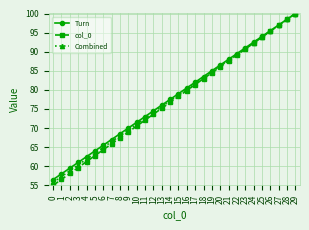

Reading left to right, extract all data points from this chart.

Turn: 0=56.5	1=58.0	2=59.5	3=61.0	4=62.5	5=64.0	6=65.5	7=67.0	8=68.5	9=70.0	10=71.5	11=73.0	12=74.5	13=76.0	14=77.5	15=79.0	16=80.5	17=82.0	18=83.5	19=85.0	20=86.5	21=88.0	22=89.5	23=91.0	24=92.5	25=94.0	26=95.5	27=97.0	28=98.5	29=100.0
col_0: 0=55.0	1=56.6	2=58.1	3=59.7	4=61.2	5=62.8	6=64.3	7=65.9	8=67.4	9=69.0	10=70.5	11=72.1	12=73.6	13=75.2	14=76.7	15=78.3	16=79.8	17=81.4	18=82.9	19=84.5	20=86.0	21=87.6	22=89.1	23=90.7	24=92.2	25=93.8	26=95.3	27=96.9	28=98.4	29=100.0
Combined: 0=55.8	1=57.3	2=58.8	3=60.3	4=61.9	5=63.4	6=64.9	7=66.4	8=68.0	9=69.5	10=71.0	11=72.5	12=74.1	13=75.6	14=77.1	15=78.6	16=80.2	17=81.7	18=83.2	19=84.7	20=86.3	21=87.8	22=89.3	23=90.8	24=92.4	25=93.9	26=95.4	27=96.9	28=98.5	29=100.0